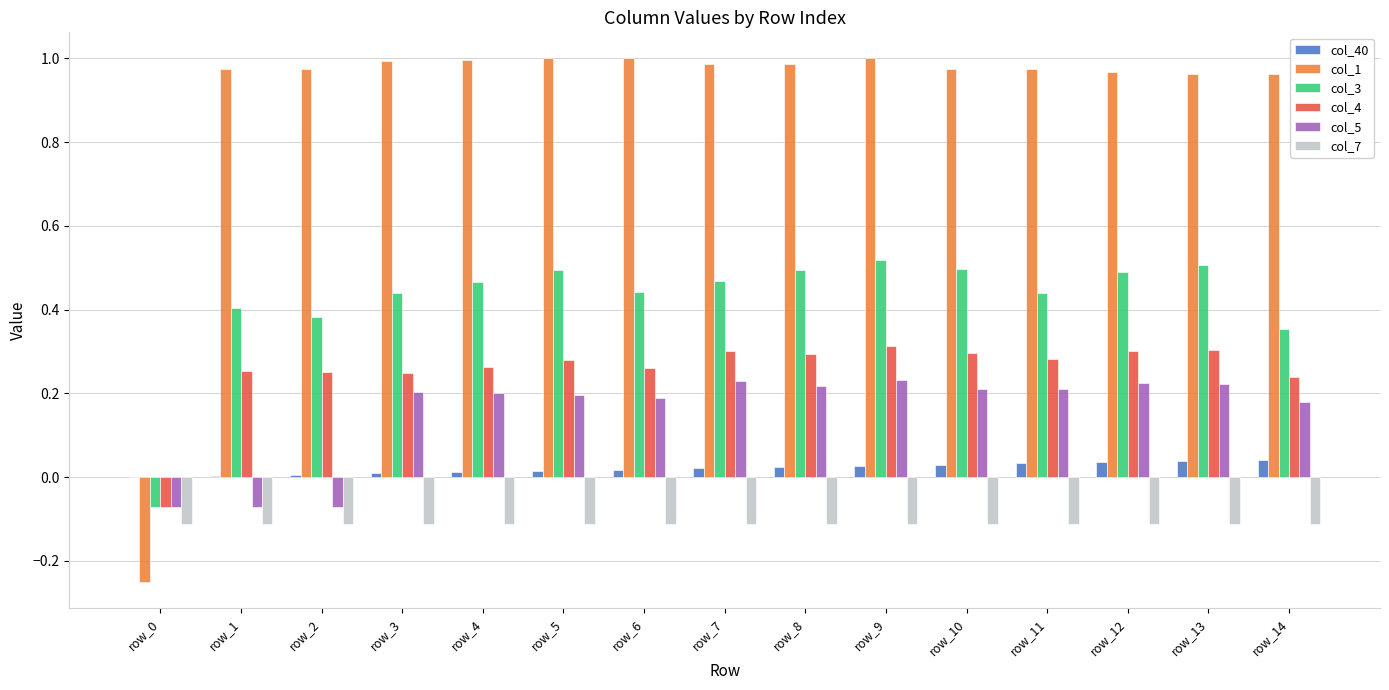

The col_3 series shows 0.4 at row_2. True or false?

True